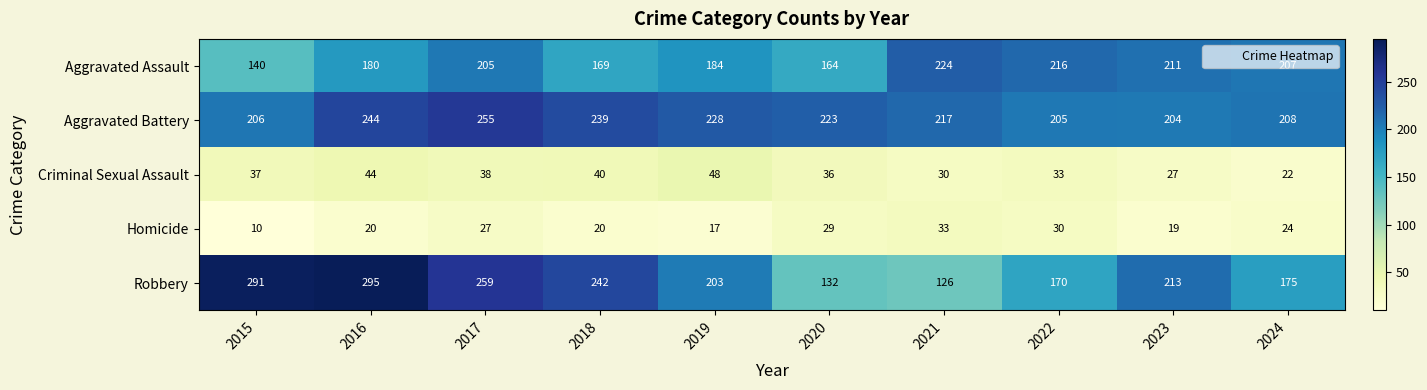

True or false: Aggravated Assault has a value of 216 at 2022.

True